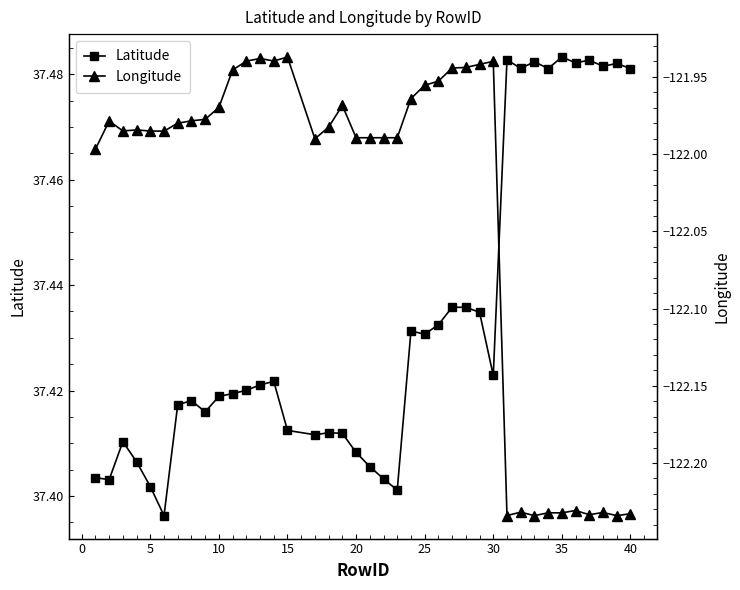

Count the Latitude values in the range 37 to 38.

39